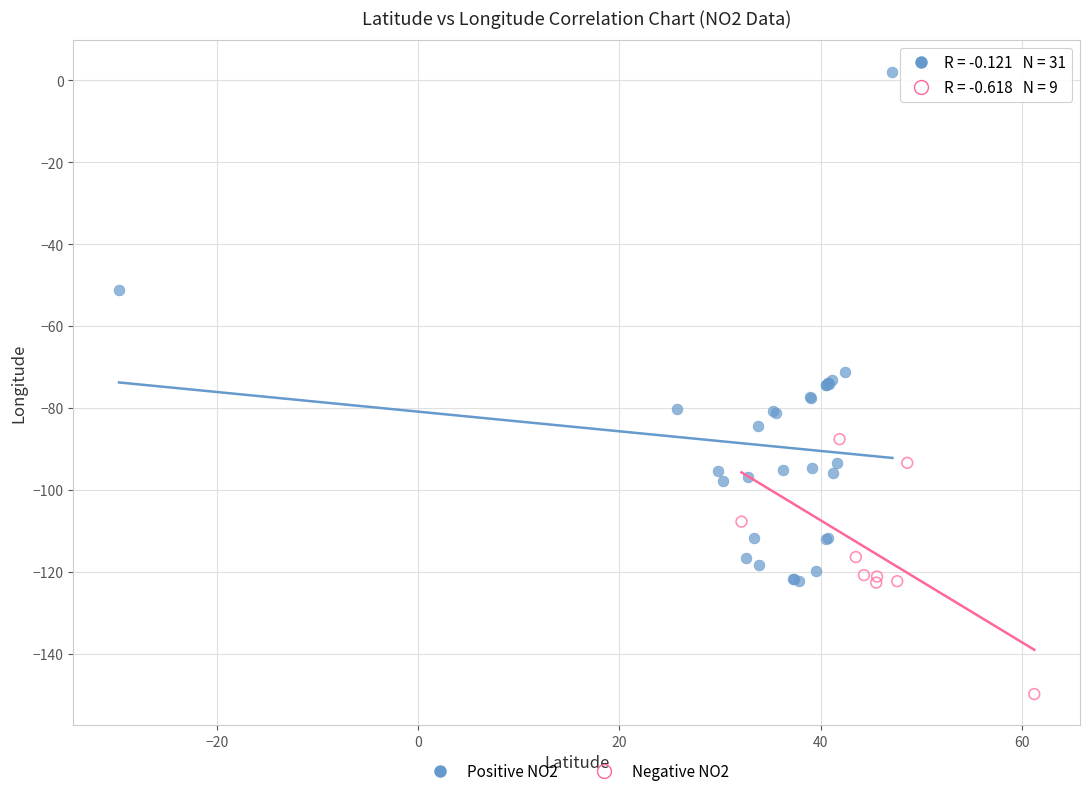

Which series contains the lowest Y value?

Negative NO2